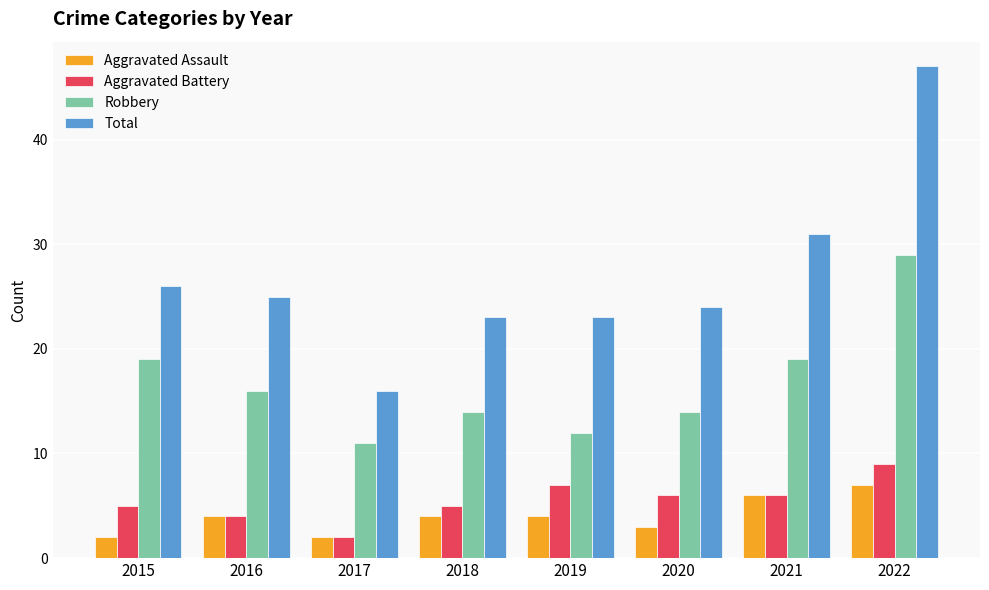

The Aggravated Battery series shows 8 at 2015. True or false?

False